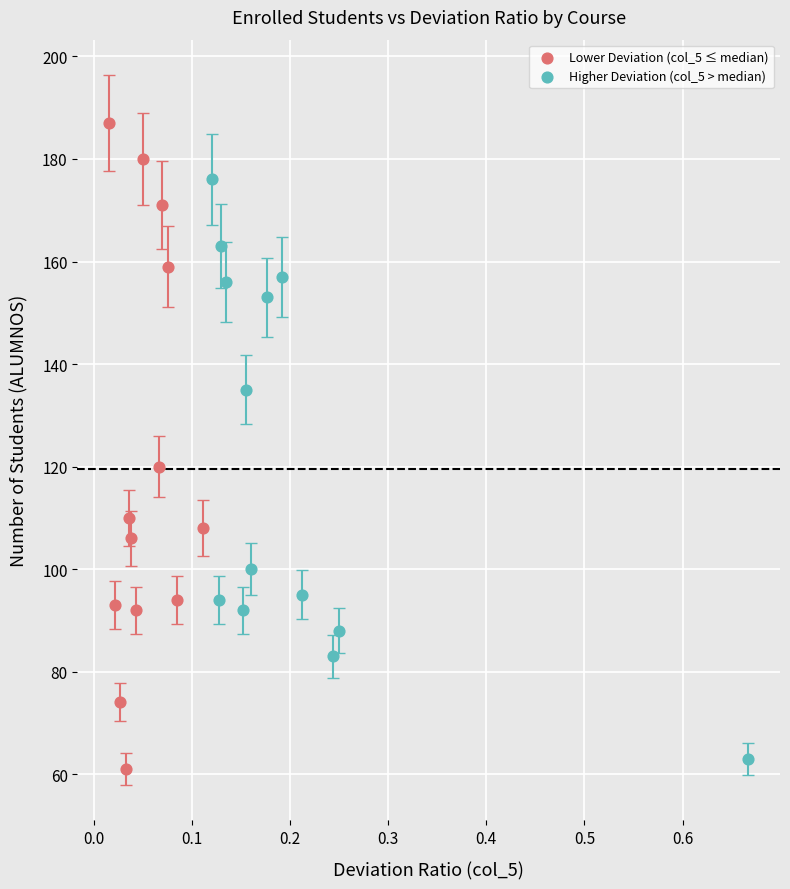

Which series reaches the maximum Y coordinate?

Lower Deviation (col_5 ≤ median)